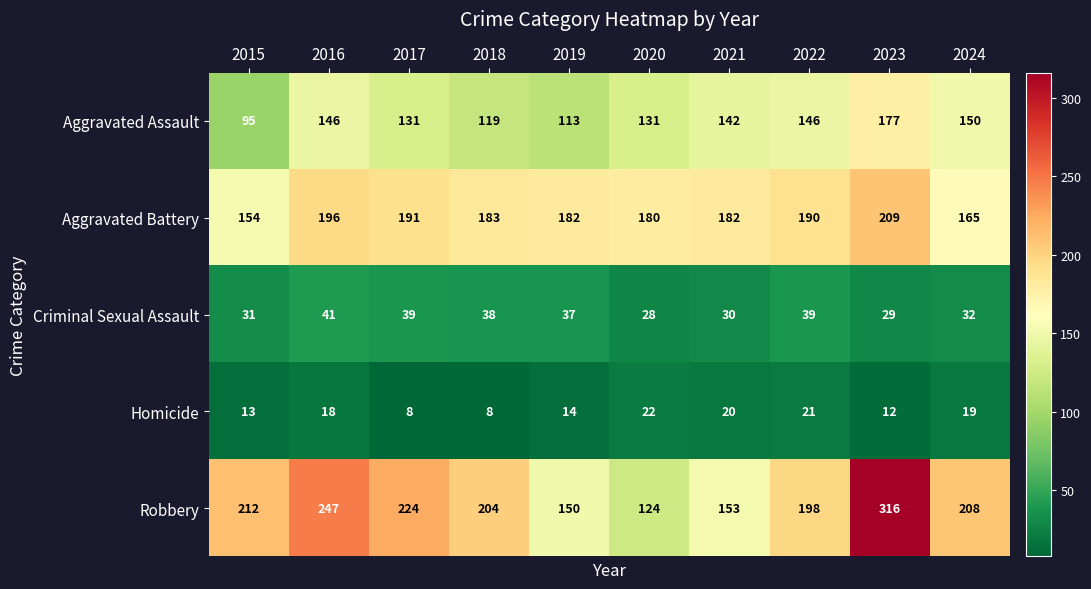

What is the difference between the second highest and second lowest values in the Robbery series?

97